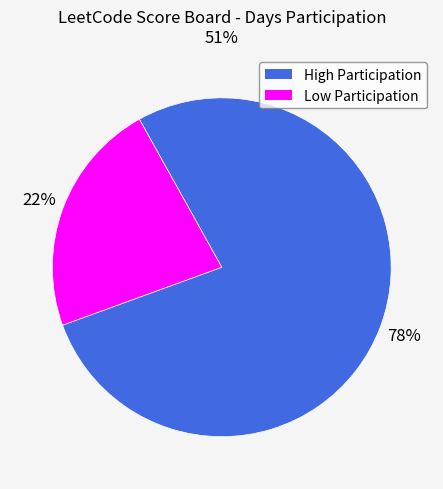

To the nearest percent, what is the average slice percentage?

50%